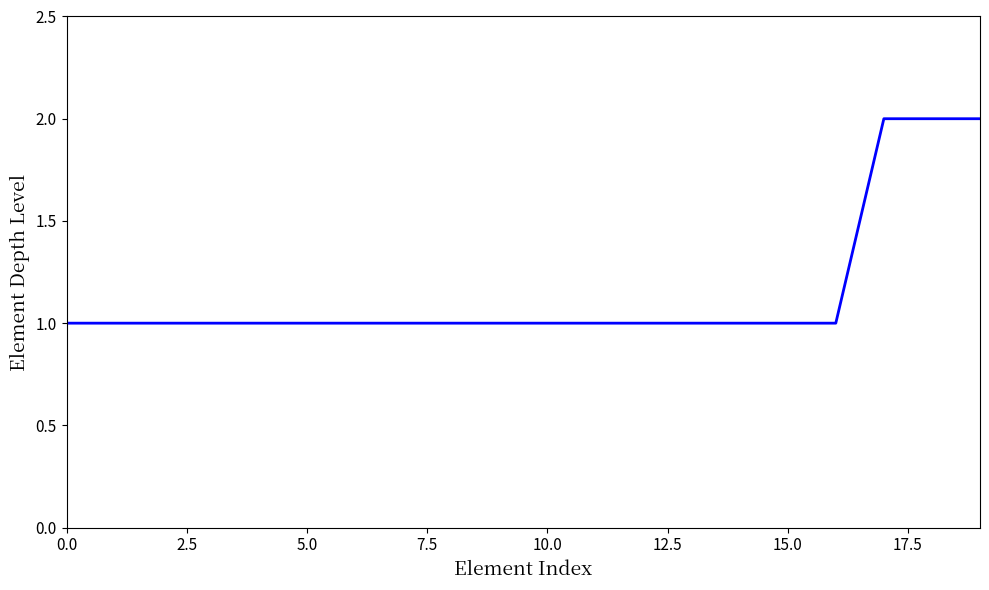

How many lines are shown in the chart?

1